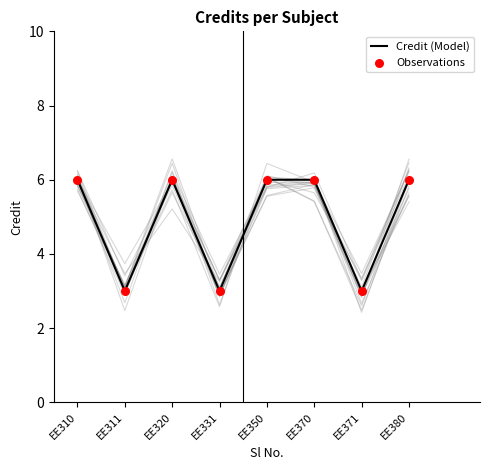

Which series has the largest total across all categories?

Credit (Model)